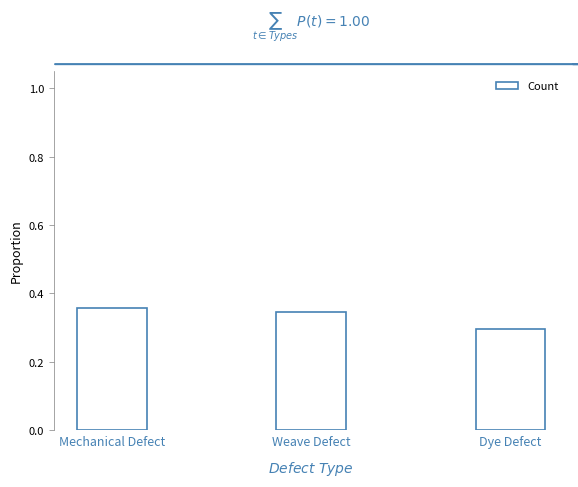

Which label corresponds to the smallest value in the chart?

Dye Defect